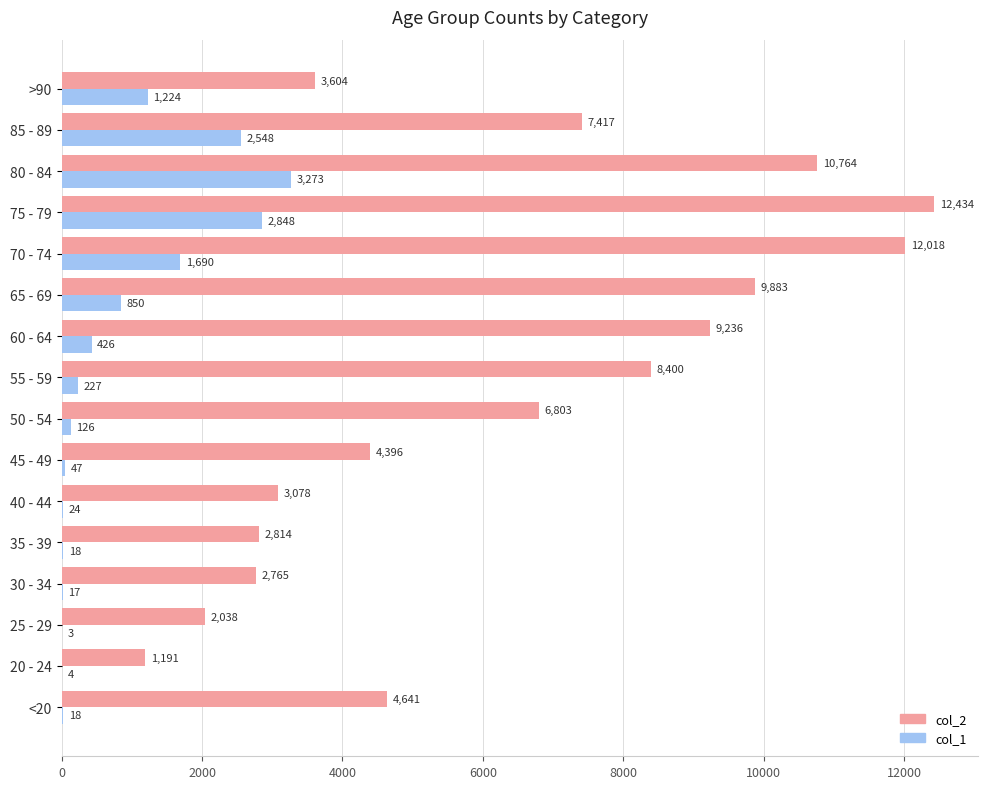

What is the total value across all series at 75 - 79?

15282